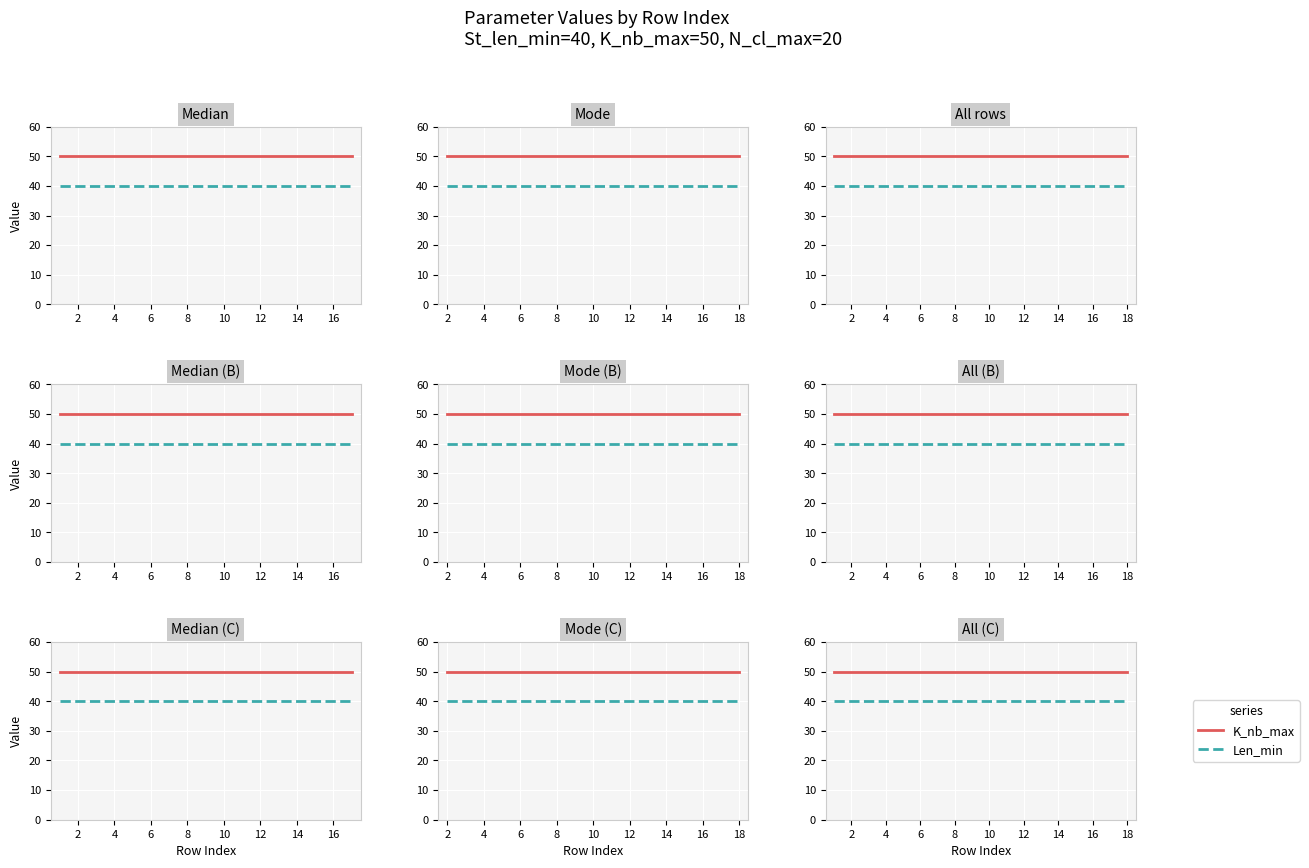

Between 6 and 2, which is larger?

6